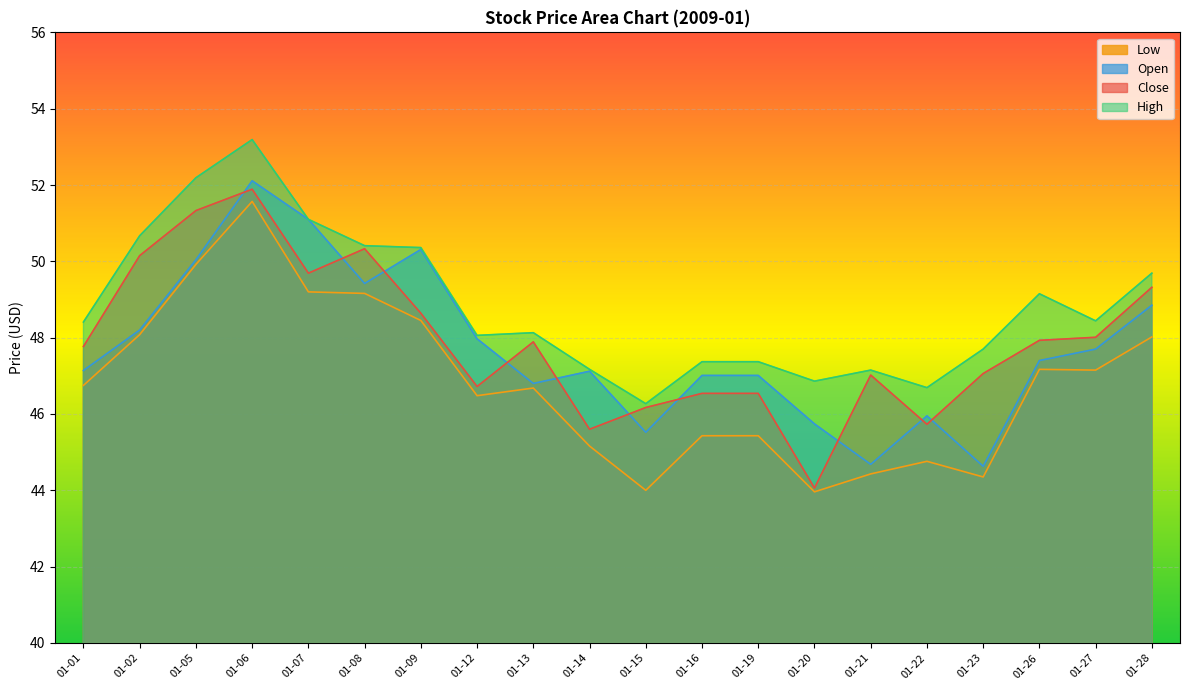

How many lines are shown in the chart?

4